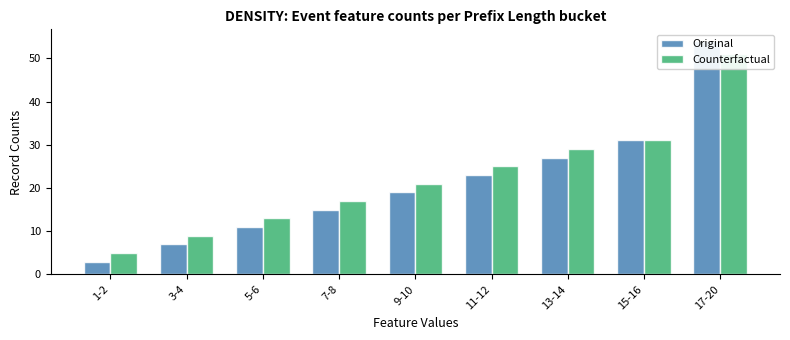

Does the chart contain stacked bars?

No